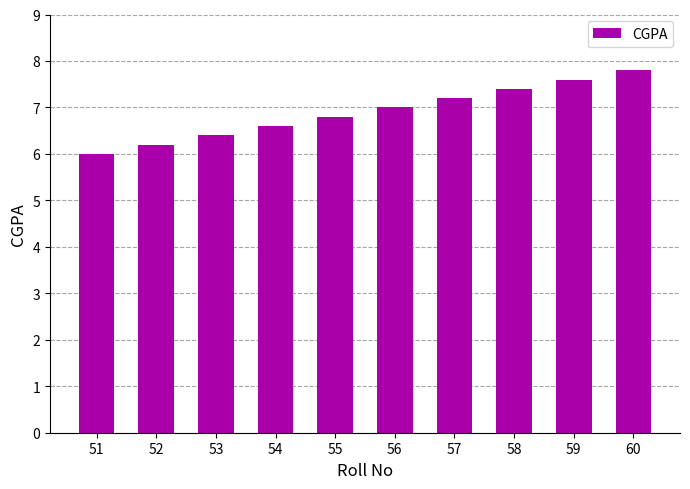

Rank the categories by value from lowest to highest.

51, 52, 53, 54, 55, 56, 57, 58, 59, 60